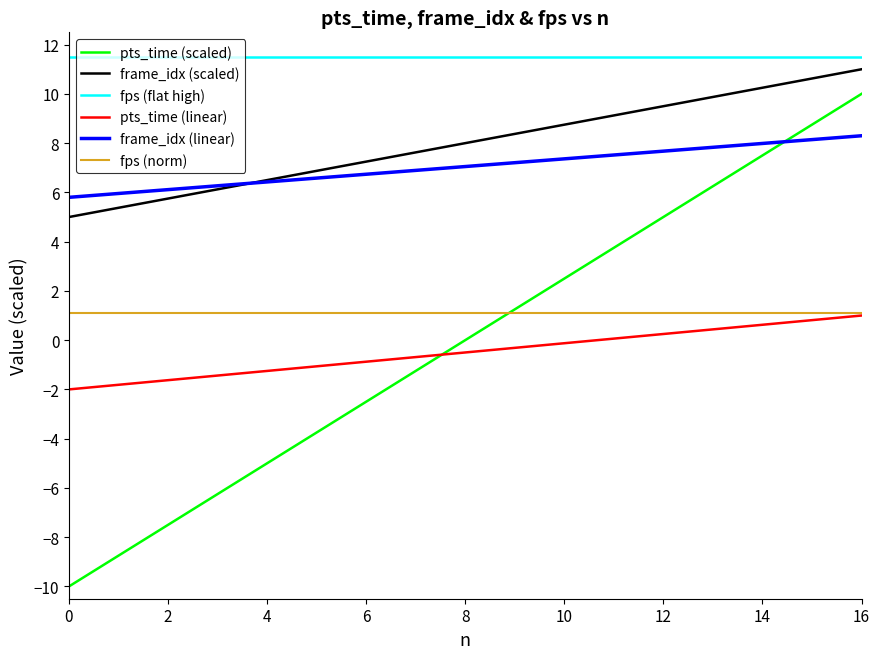

True or false: frame_idx (scaled) and pts_time (linear) intersect in this chart.

False